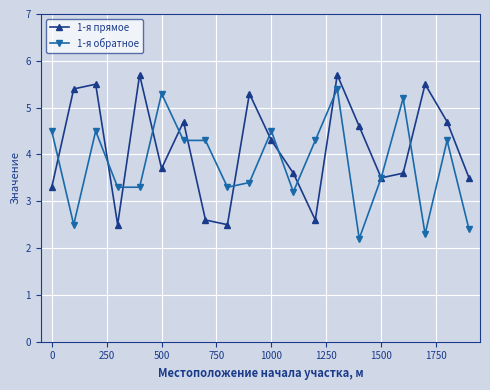

Reading right to left, extract all data points from this chart.

1-я прямое: 3.5	4.7	5.5	3.6	3.5	4.6	5.7	2.6	3.6	4.3	5.3	2.5	2.6	4.7	3.7	5.7	2.5	5.5	5.4	3.3
1-я обратное: 2.4	4.3	2.3	5.2	3.5	2.2	5.4	4.3	3.2	4.5	3.4	3.3	4.3	4.3	5.3	3.3	3.3	4.5	2.5	4.5